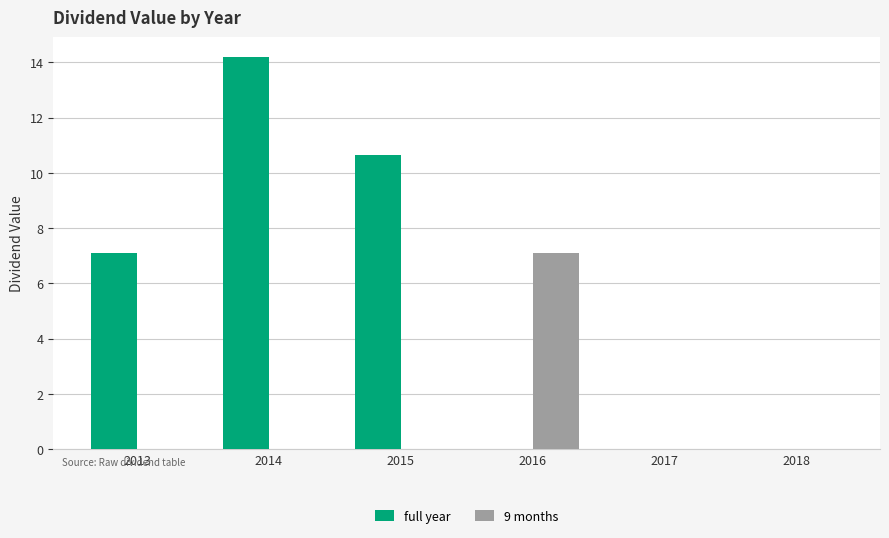

Is it true that 9 months equals 7.1 at 2016?

True